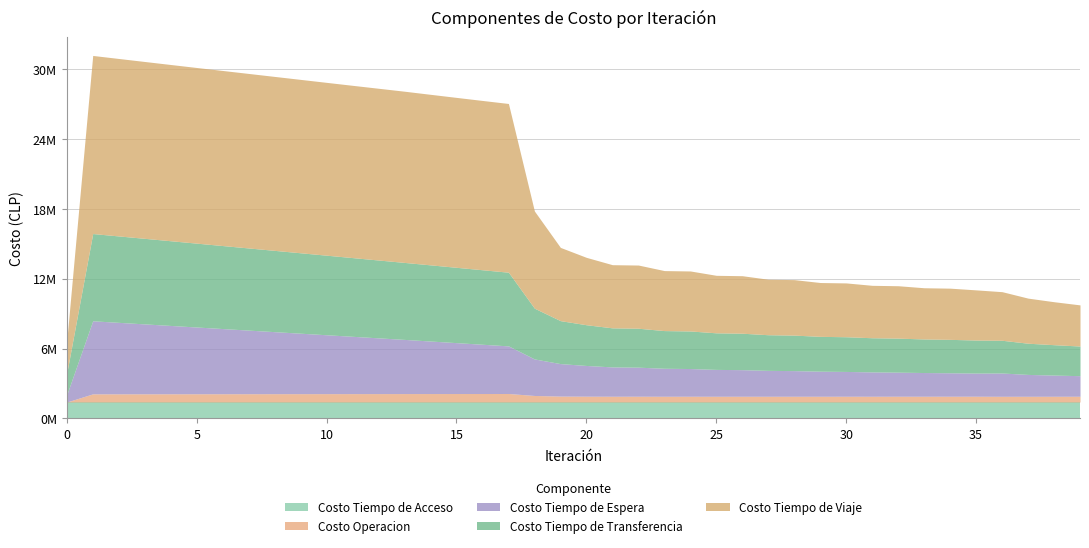

Is it true that Costo Tiempo de Transferencia equals 10523810.2 at 3?

False